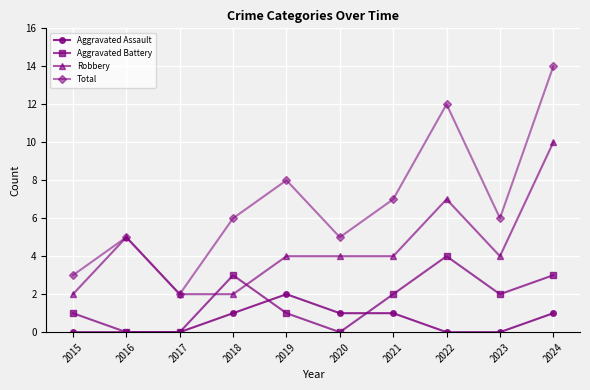

Reading left to right, extract all data points from this chart.

Aggravated Assault: 0	0	0	1	2	1	1	0	0	1
Aggravated Battery: 1	0	0	3	1	0	2	4	2	3
Robbery: 2	5	2	2	4	4	4	7	4	10
Total: 3	5	2	6	8	5	7	12	6	14